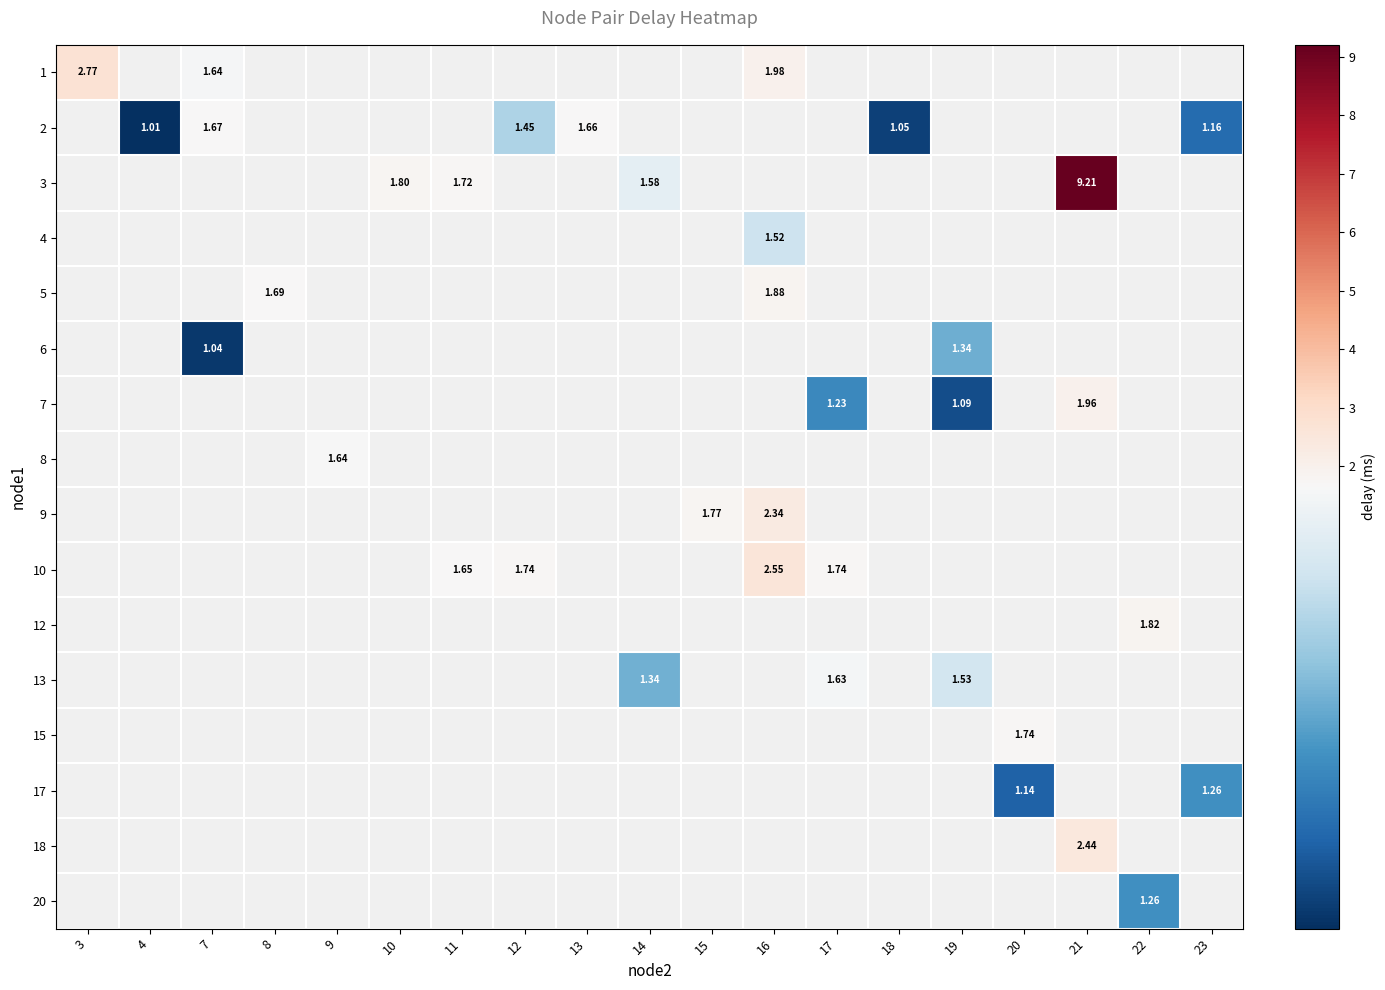

How many data points does each series have?

19